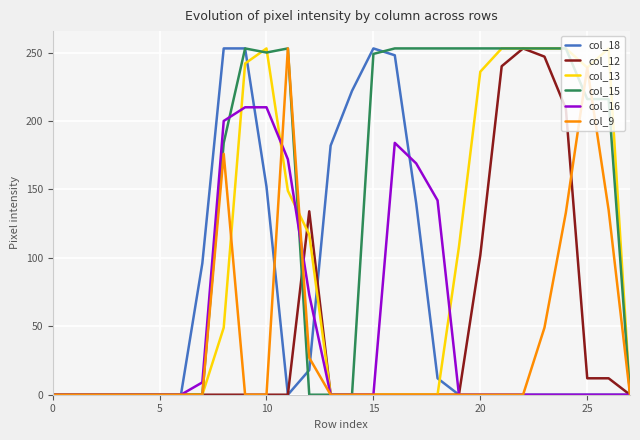

Which series has the largest total across all categories?

col_15